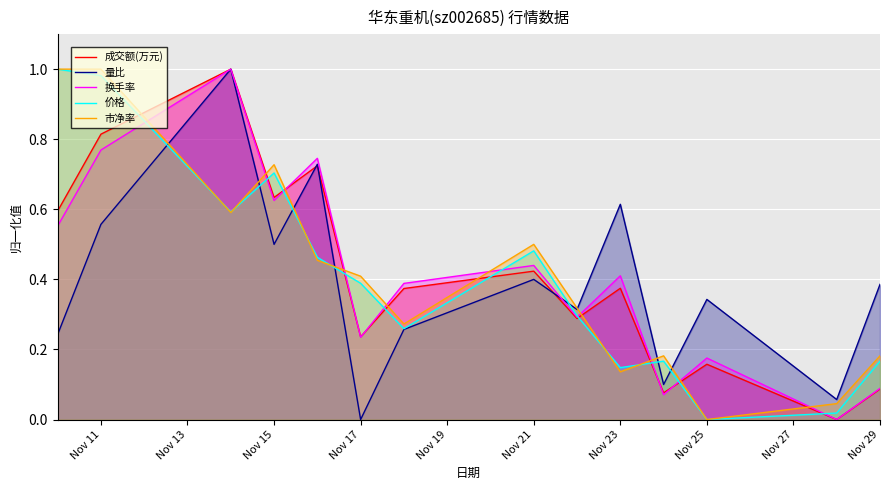

At which category does 量比 reach its first local valley?

Nov 15